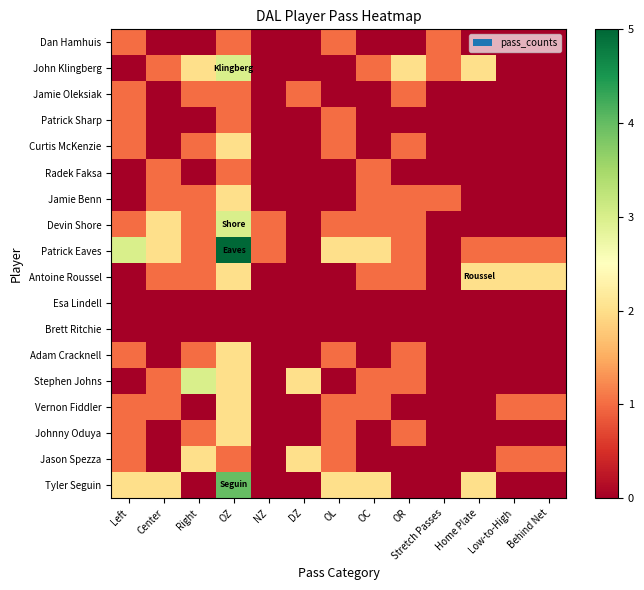

At which category is the sum across all series the highest?

OZ